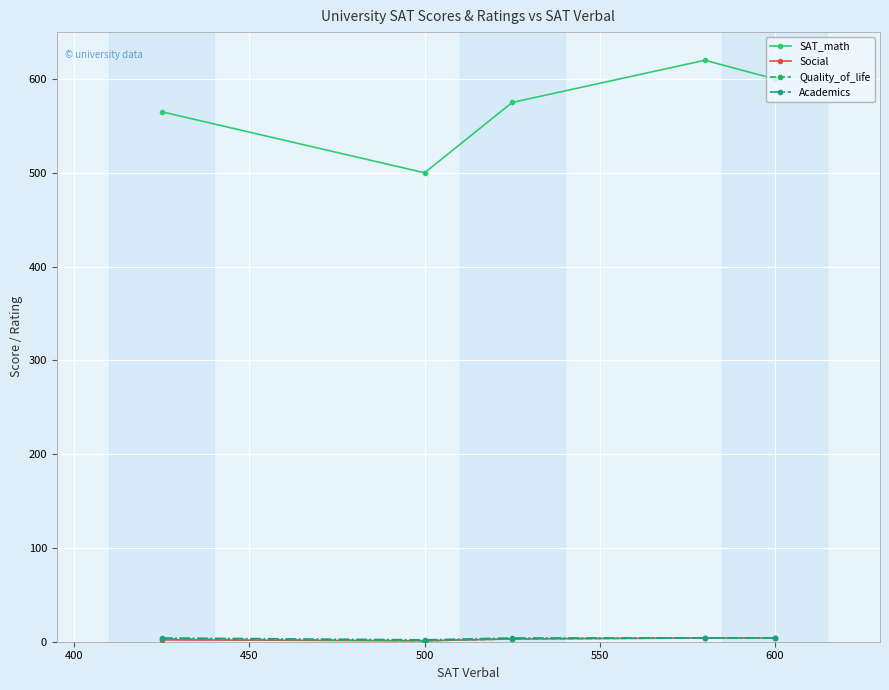

At how many categories does at least one series exceed 242?

5